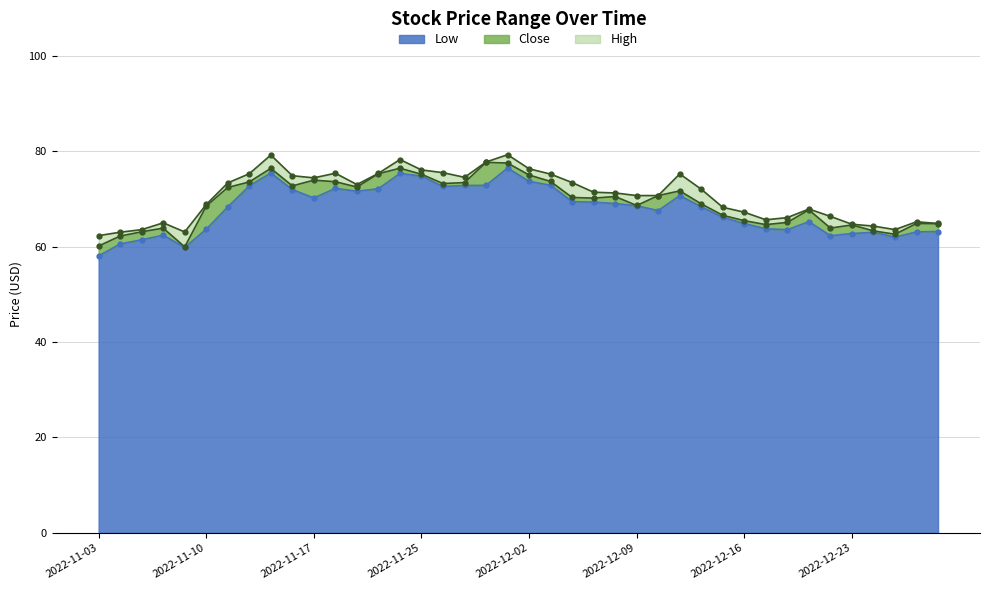

How many data points does each series have?

40